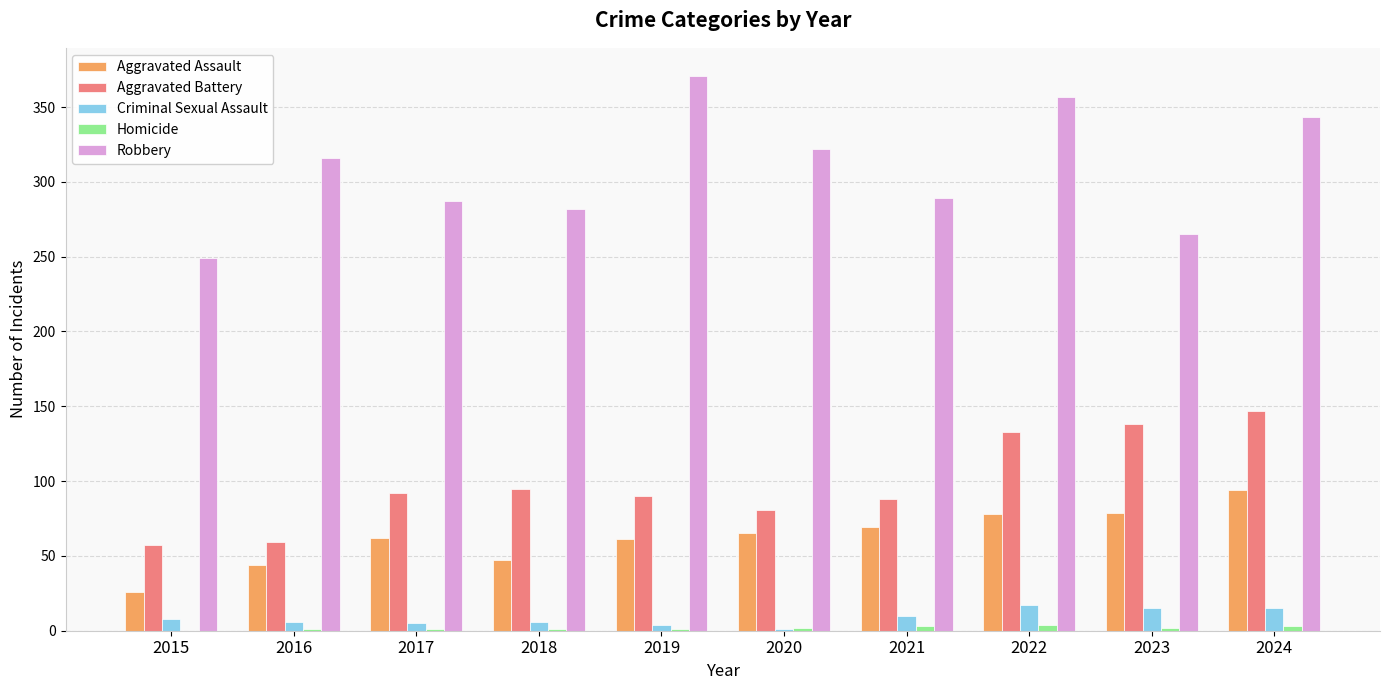

Which label corresponds to the largest value in the chart?

2019